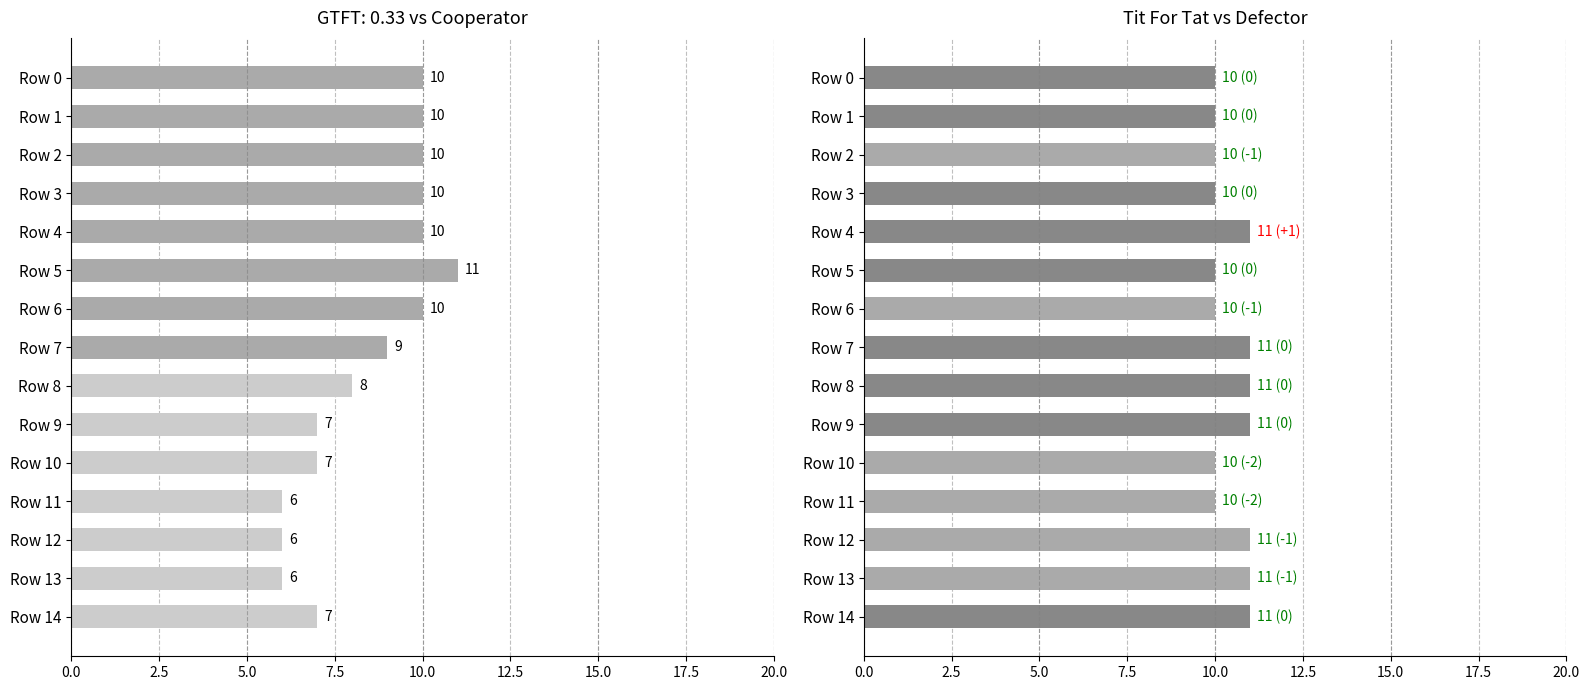

True or false: the data shows 19 at Row 7.

False